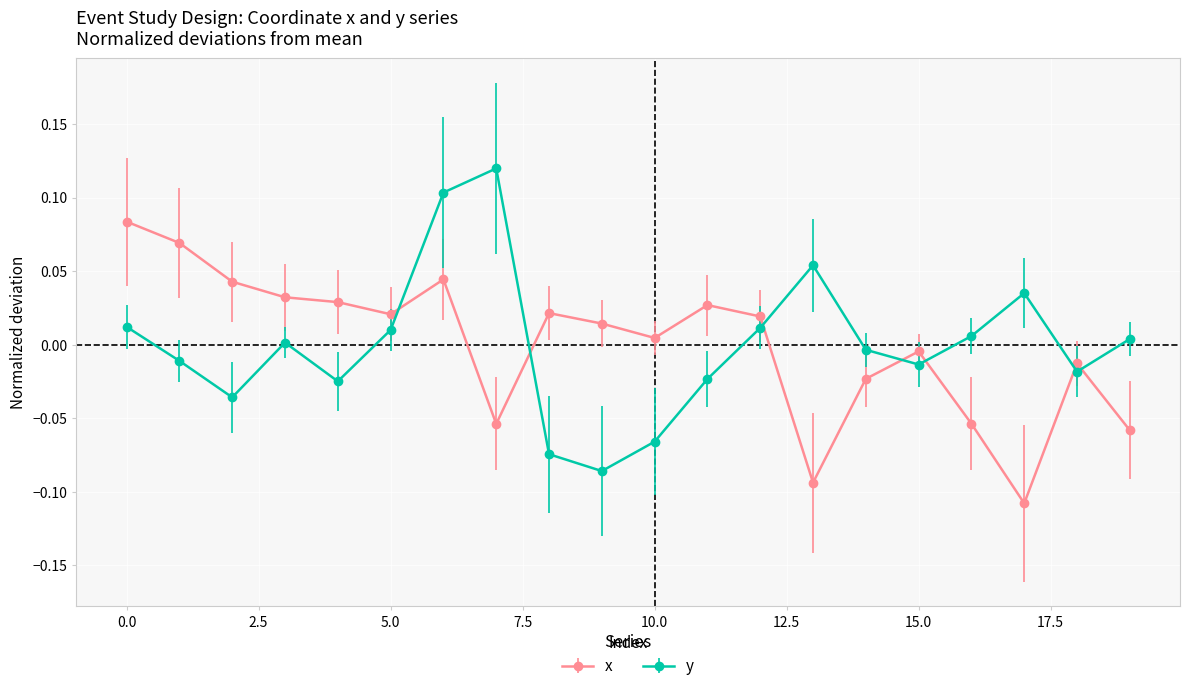

True or false: y has more than 1 interior local peaks.

True